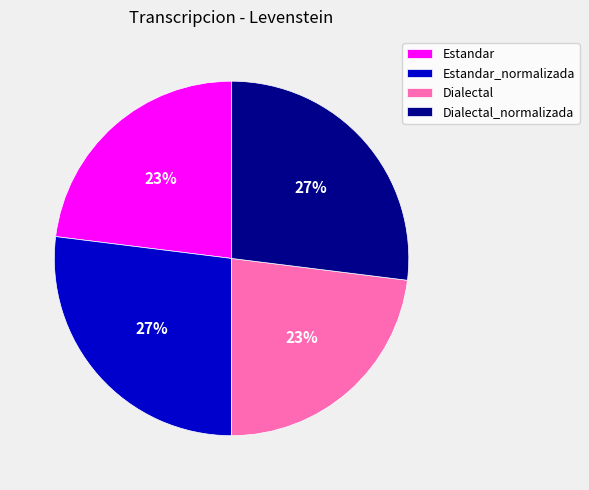

Combined, do Estandar_normalizada and Dialectal_normalizada account for over 50%?

Yes